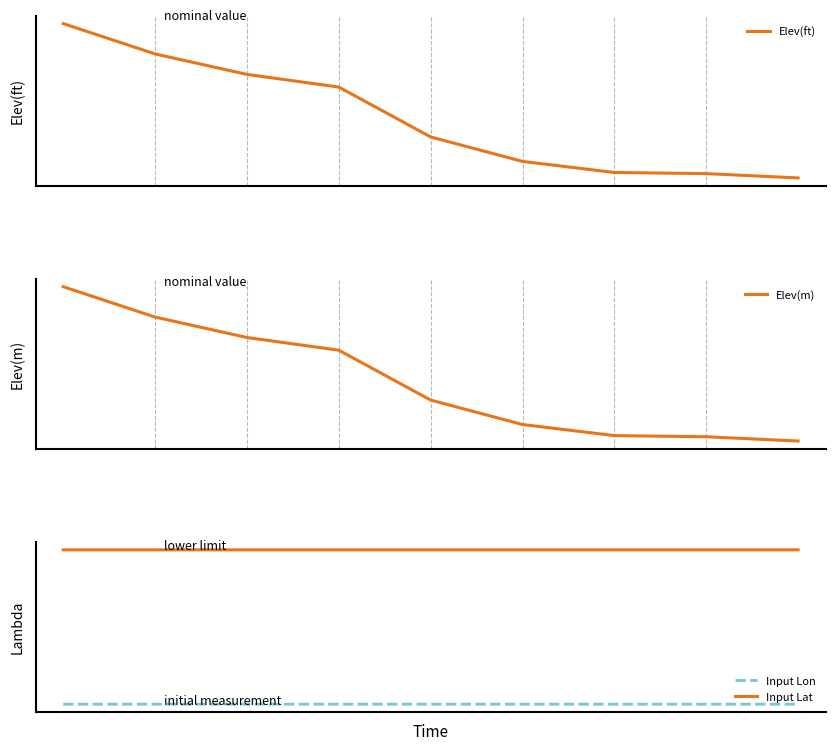

True or false: Elev(ft) and Input Lat cross at least once.

False